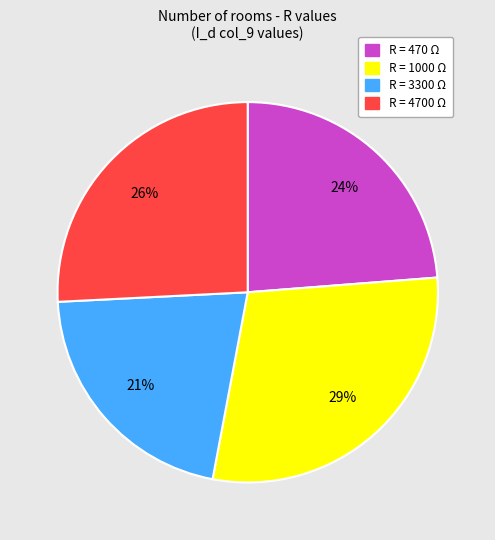

Does R = 4700 Ω represent more than half of the total?

No